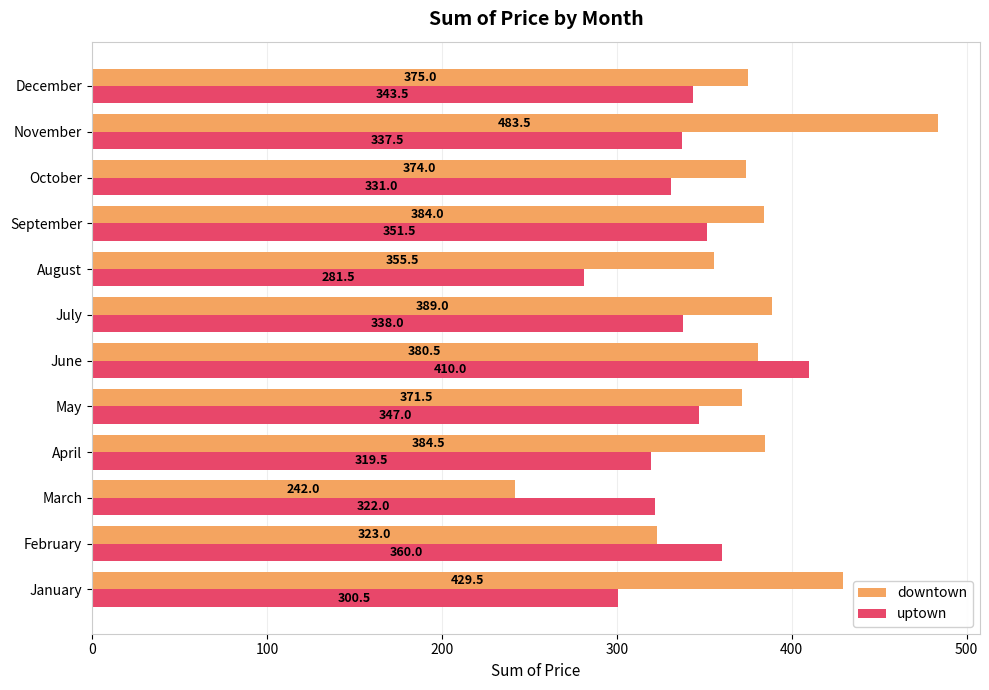

Which series changed the most between September and October?

uptown